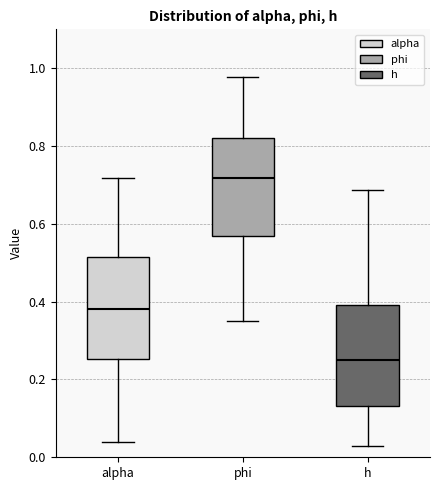

Reading left to right, read every box against the y-axis: the position of its median line, the range the box covers, and the ends of its whiskers. The values are not printed on the chart, so give them approximately, as read against the axis.

alpha: median 0.38, box 0.26 to 0.52, whiskers 0.04 to 0.72
phi: median 0.72, box 0.56 to 0.82, whiskers 0.36 to 0.98
h: median 0.24, box 0.14 to 0.40, whiskers 0.02 to 0.68